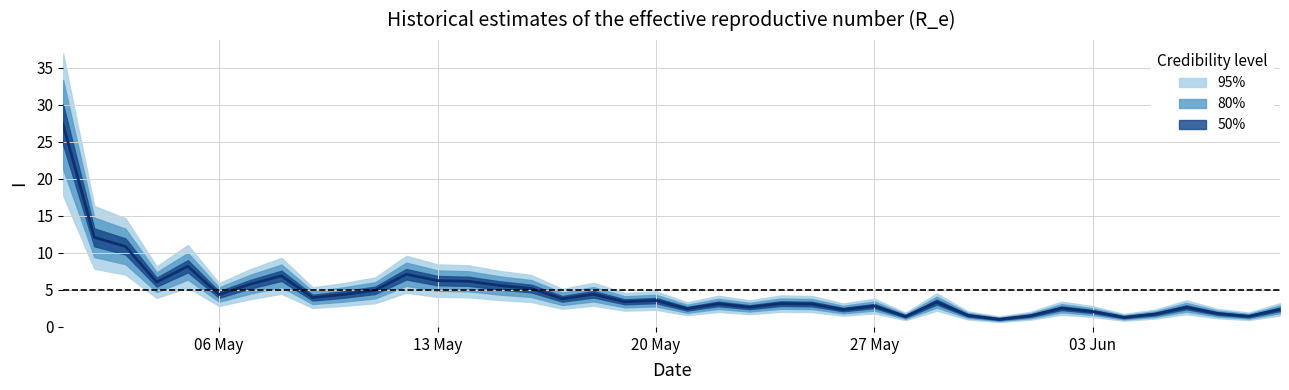

Reading left to right, list all the values displayed in this chart.

27.4	12.1	10.9	6.1	8.2	4.4	5.8	6.9	4.0	4.4	5.0	7.1	6.3	6.2	5.6	5.2	3.8	4.4	3.4	3.6	2.5	3.1	2.7	3.1	3.1	2.4	2.8	1.4	3.4	1.6	1.0	1.5	2.5	2.1	1.3	1.7	2.7	1.8	1.4	2.4